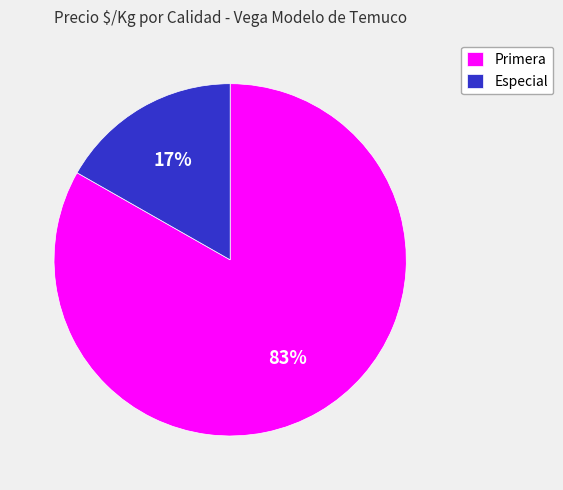

Do Primera and Especial together represent more than half of the pie?

Yes